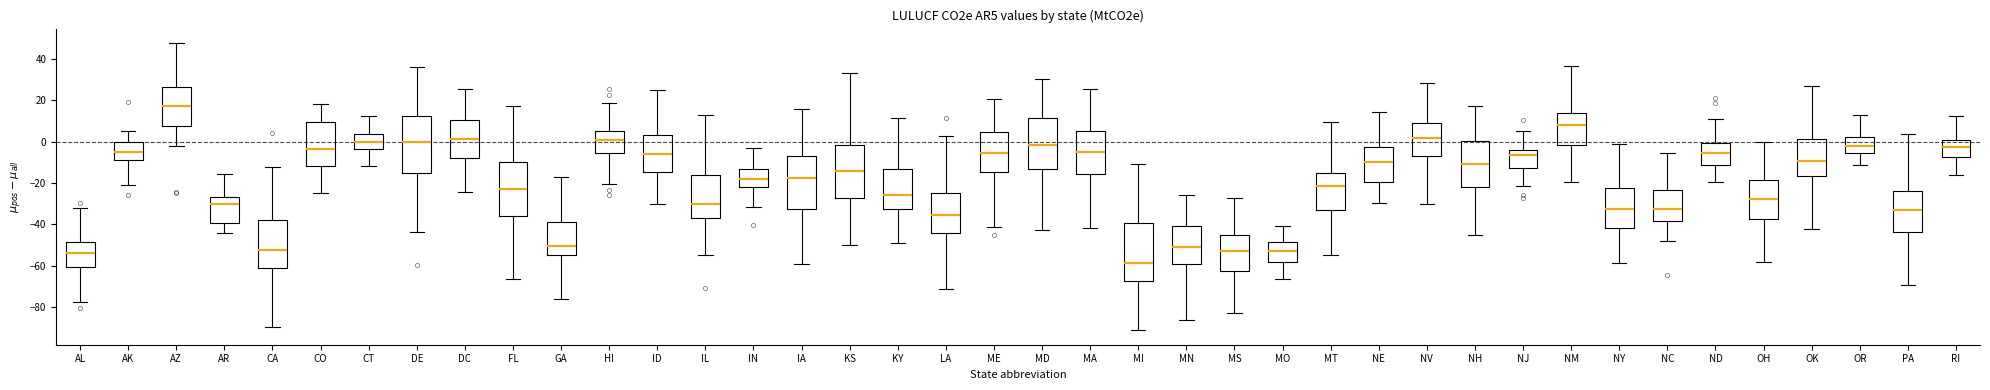

Where is the upper edge of the box for NM on the y-axis? The values are not printed on the chart, so give them approximately, as read against the axis.

14